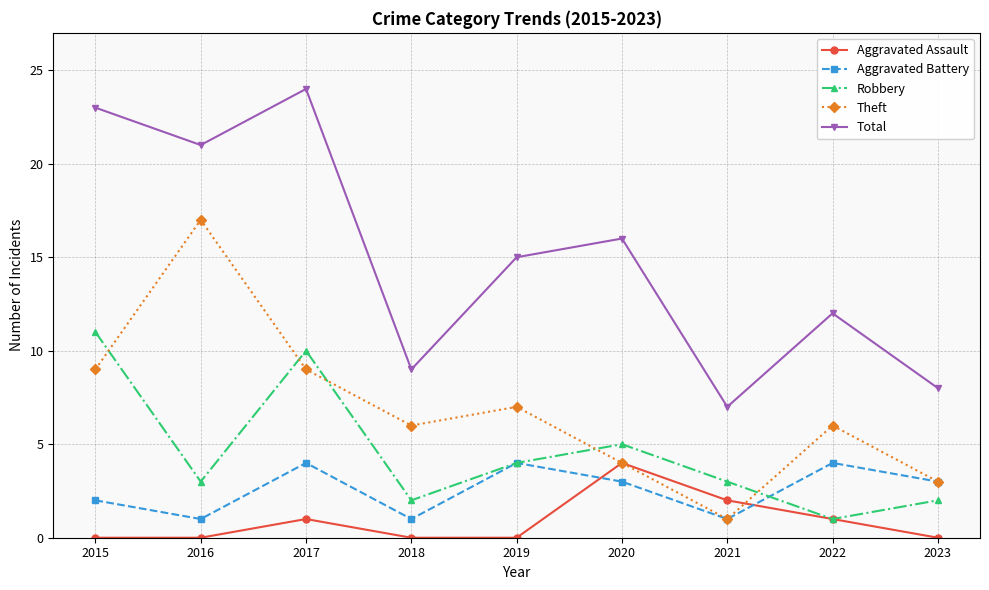

Which series has the largest total across all categories?

Total